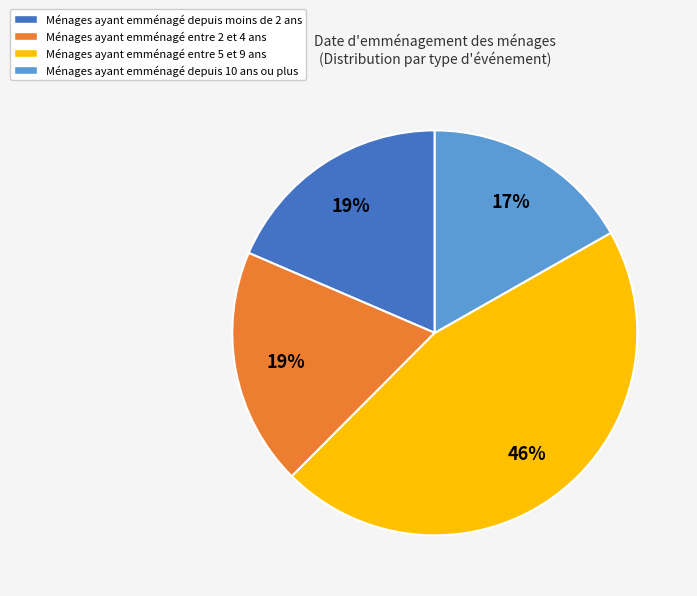

Count the number of slices in the pie.

4